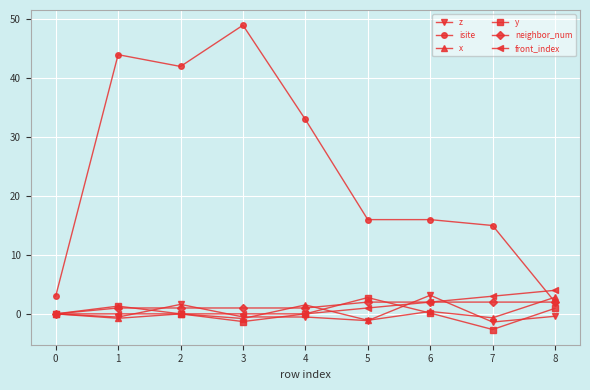

True or false: isite and z intersect in this chart.

False